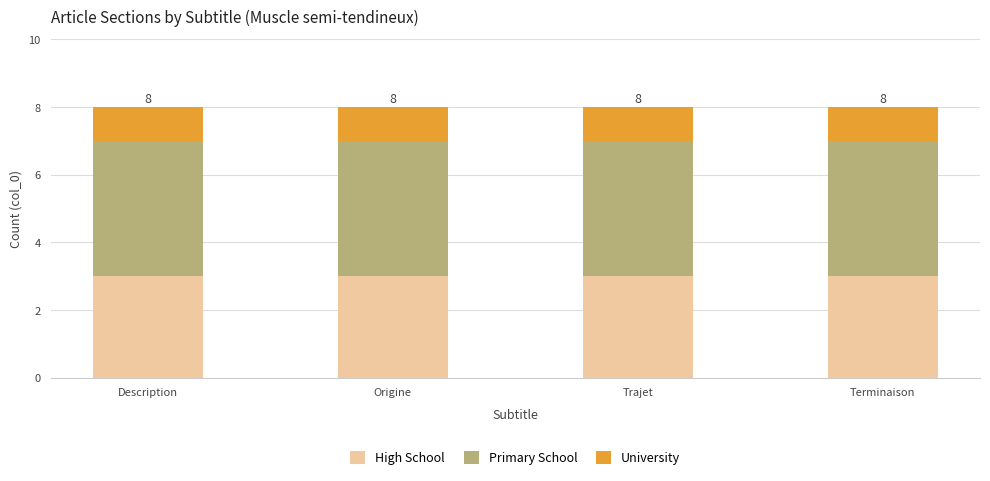

What is the total value across all series at Trajet?

8